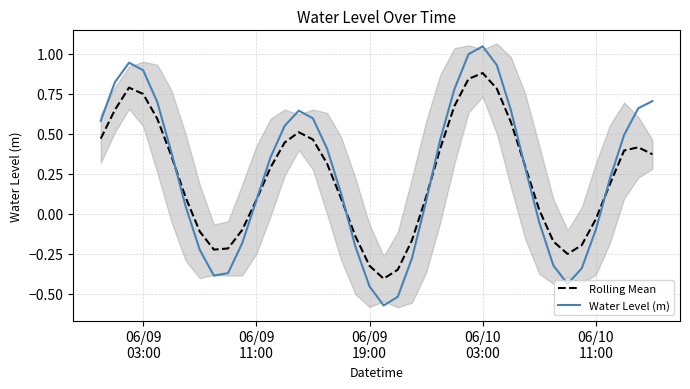

What is the average value of the Rolling Mean series?

0.2